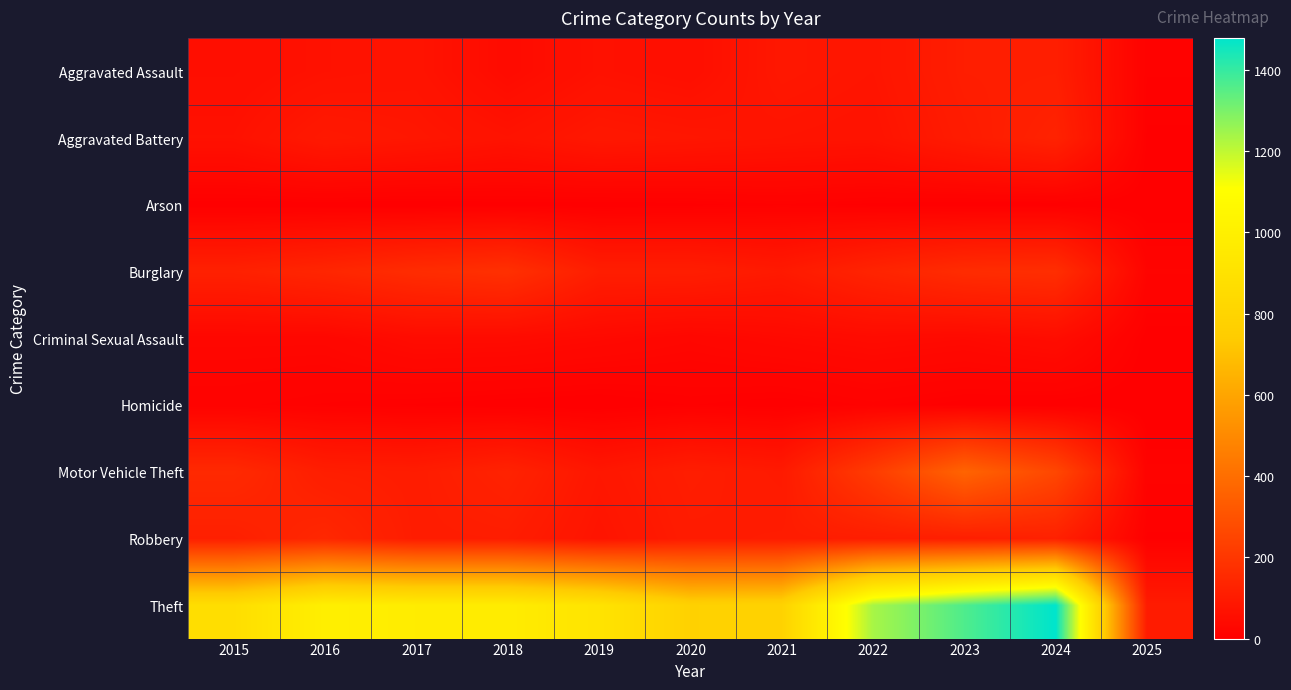

Which series has the widest spread of values?

Theft